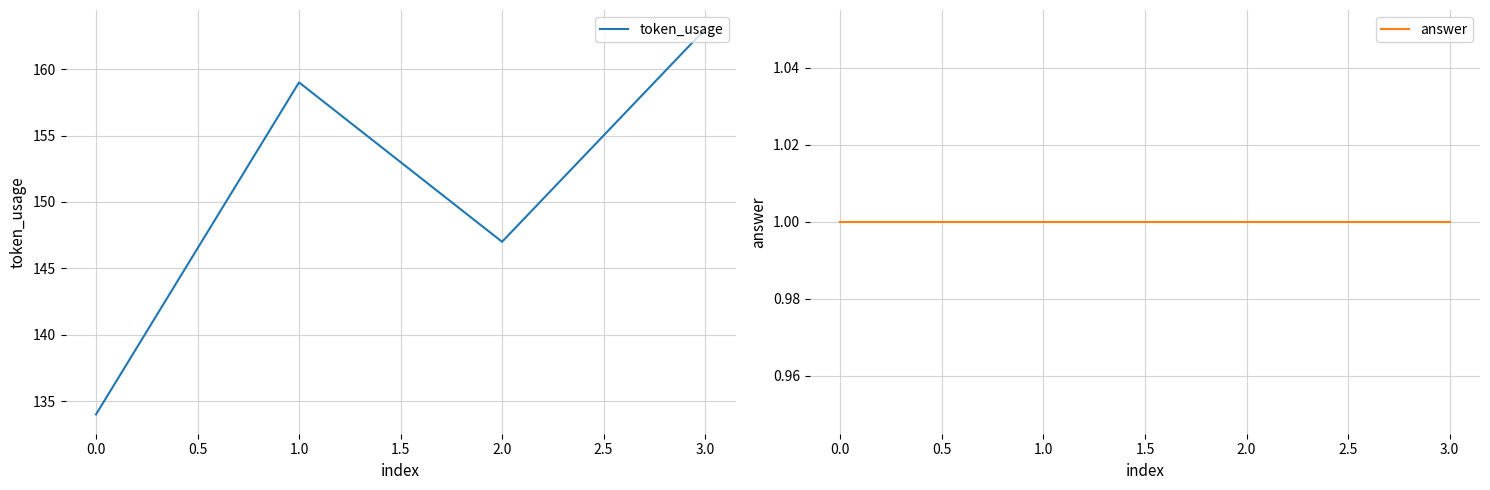

At which label does token_usage reach its peak?

3.0